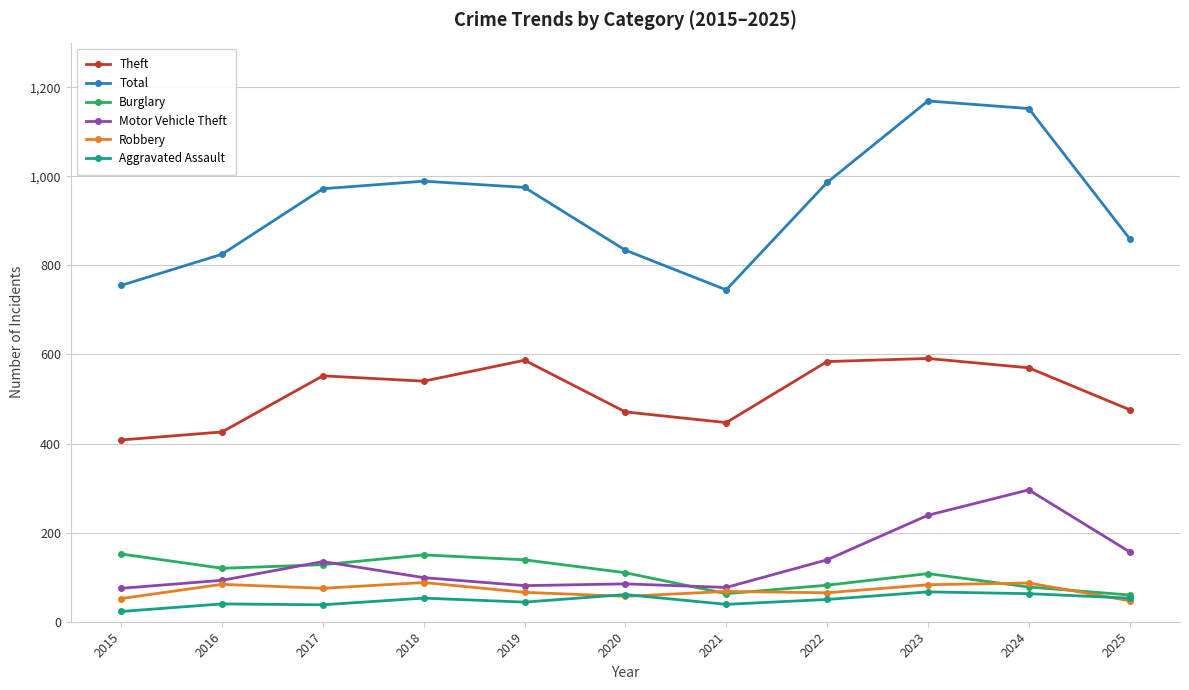

True or false: Robbery and Total cross at least once.

False